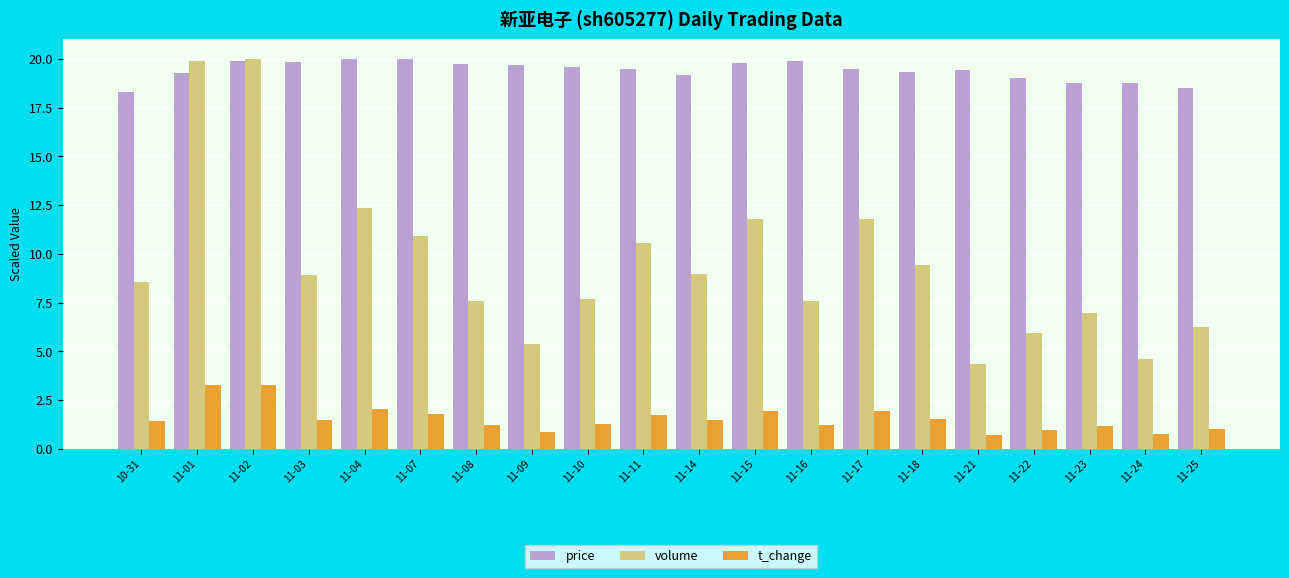

Rank the series by their average value, from lowest to highest.

t_change, volume, price